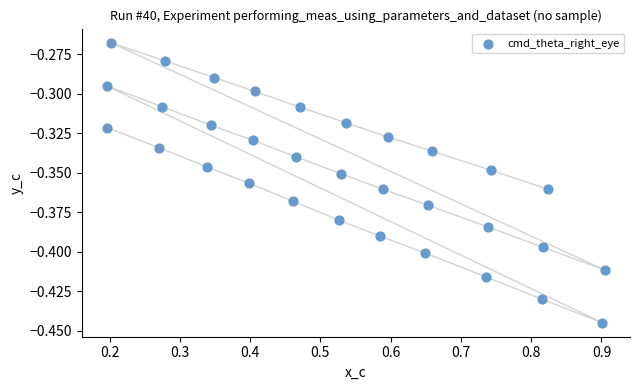

What is the range of X values (max minus min)?

0.7